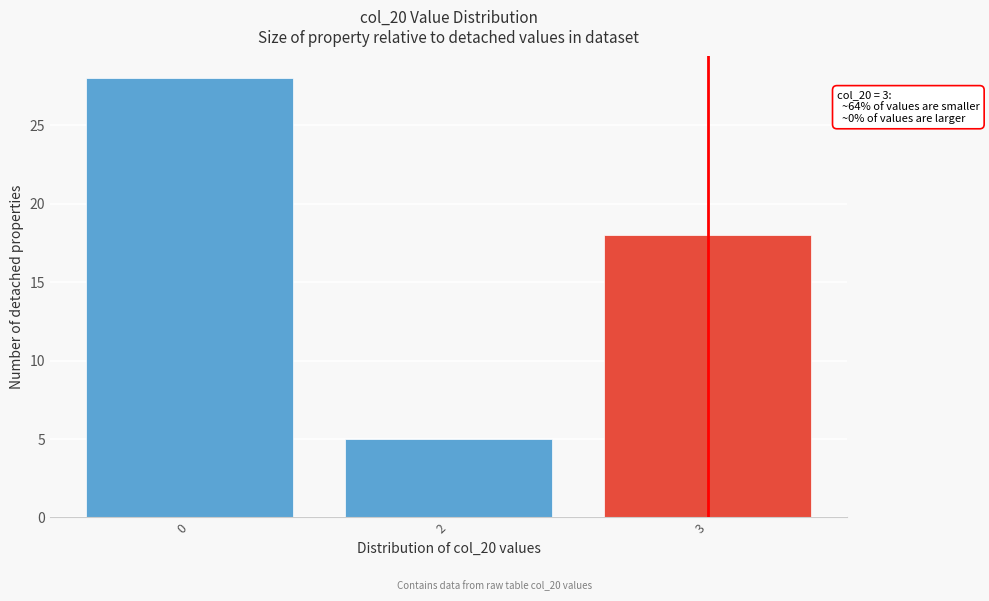

Reading left to right, what are all the values shown in this chart?

0=28	2=5	3=18